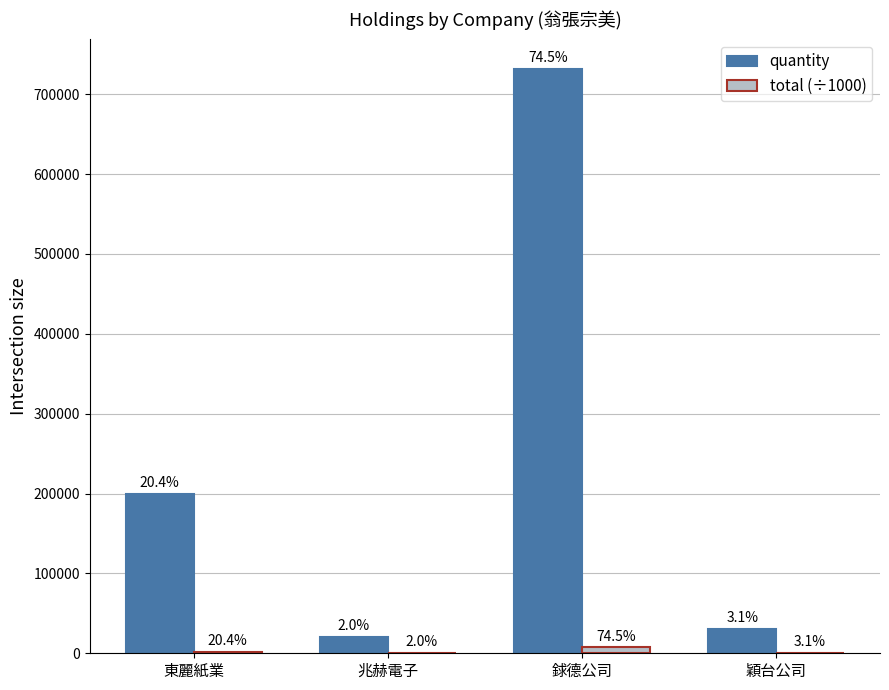

Does the chart contain stacked bars?

No